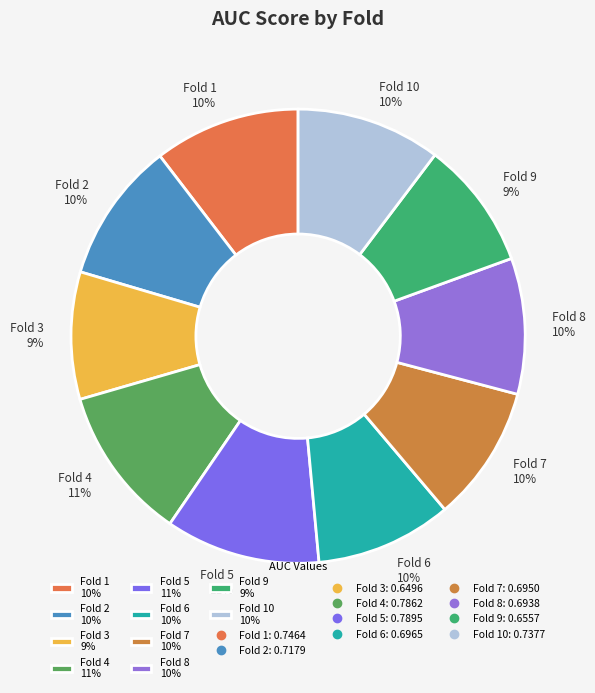

To the nearest percent, what portion does Fold 5 11% represent?

11%